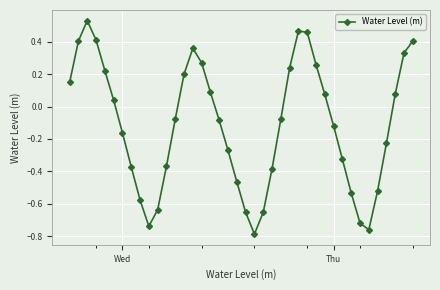

What is the sum of all values?

-4.5